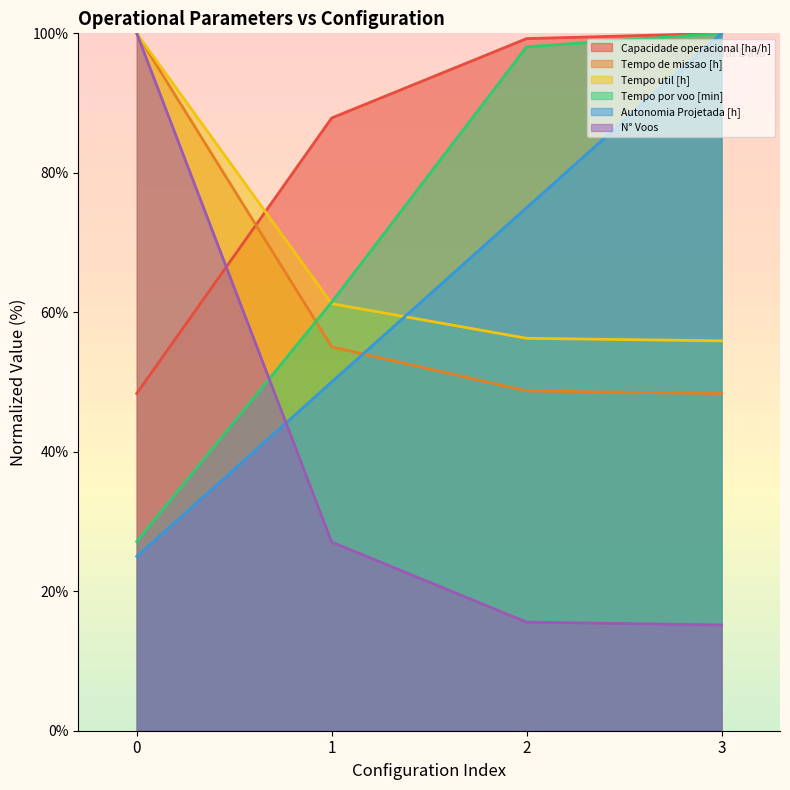

At which label does Tempo de missao [h] reach its minimum?

3